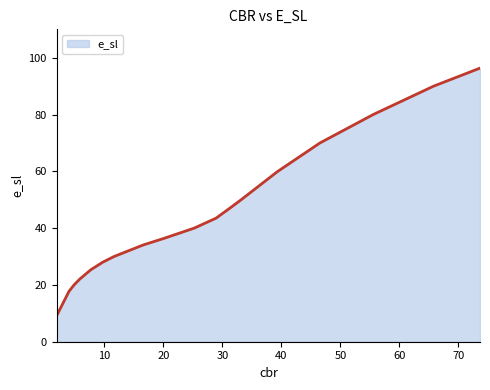

How many lines are shown in the chart?

1